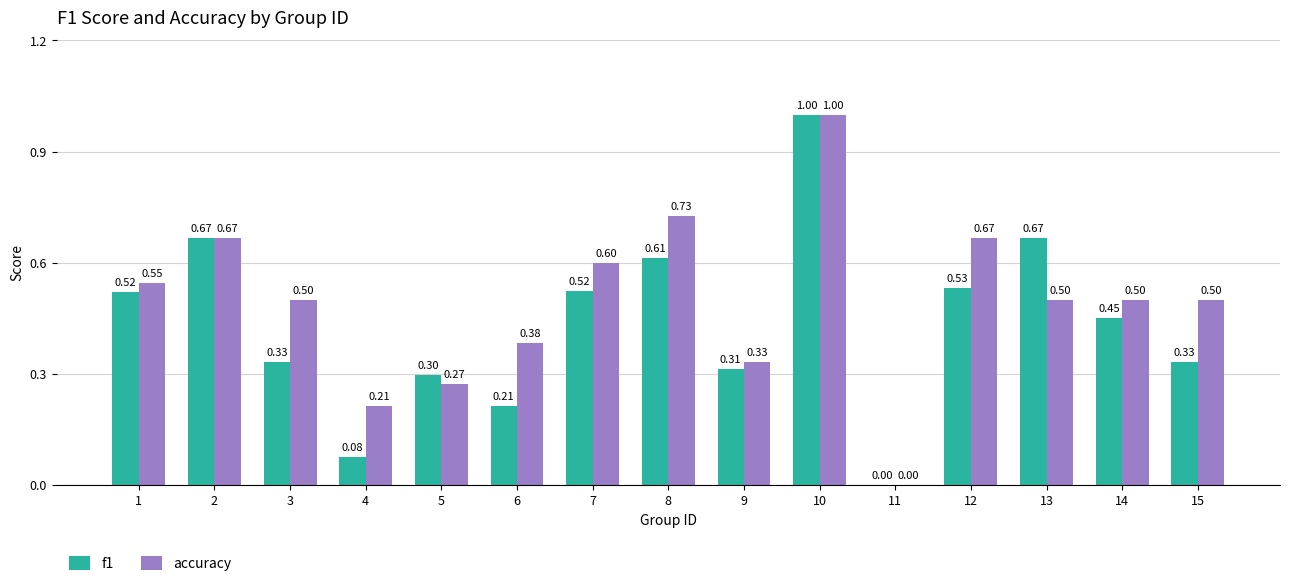

Which series changed the most between 6 and 11?

accuracy